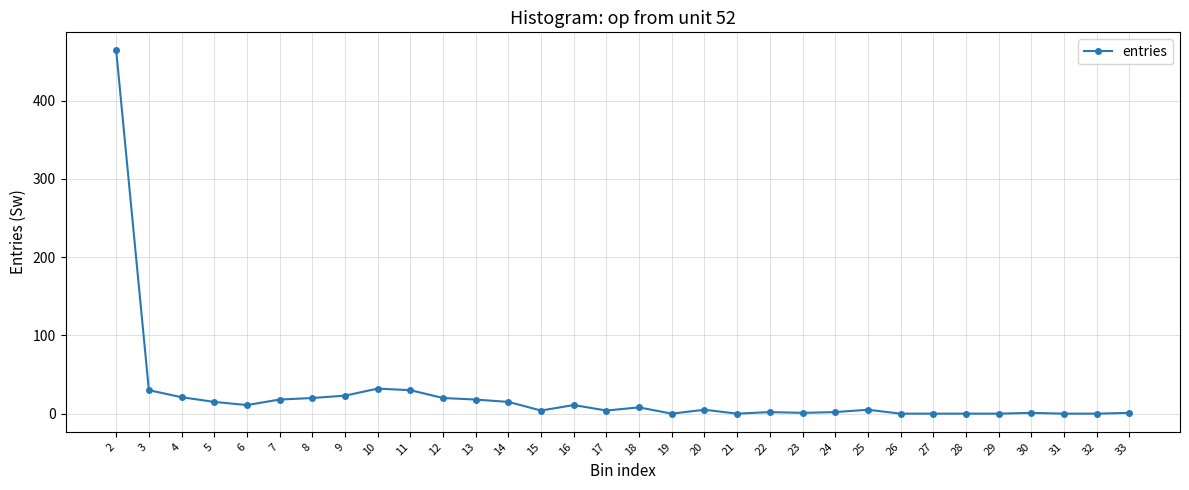

What is the change in value from 8 to 29?

-20